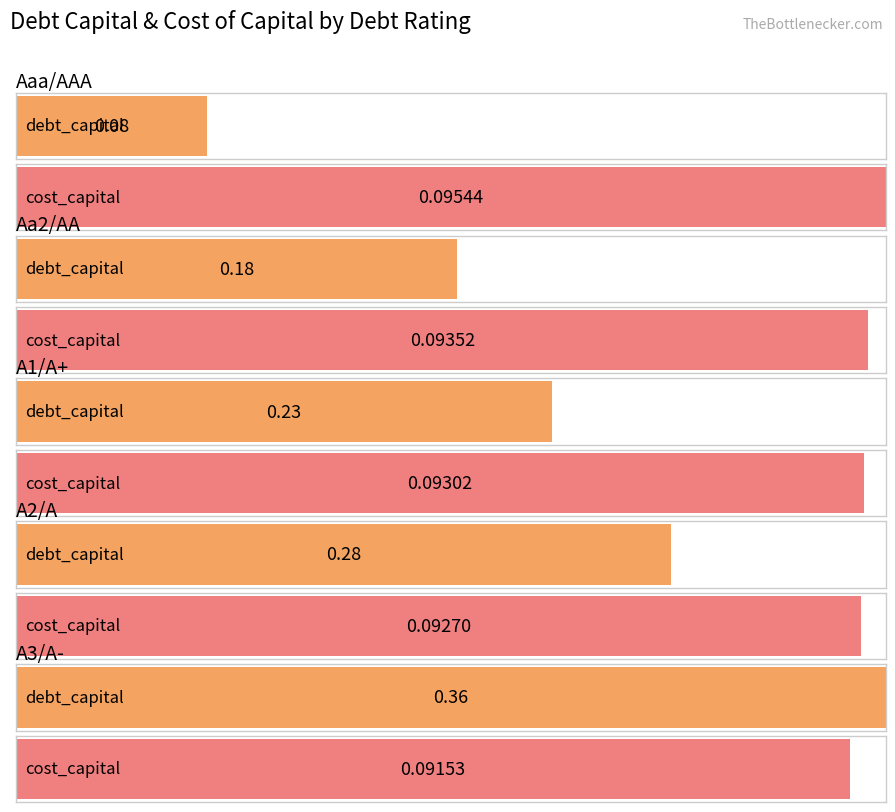

Is it true that cost_capital equals 0.0 at Aa2/AA?

False